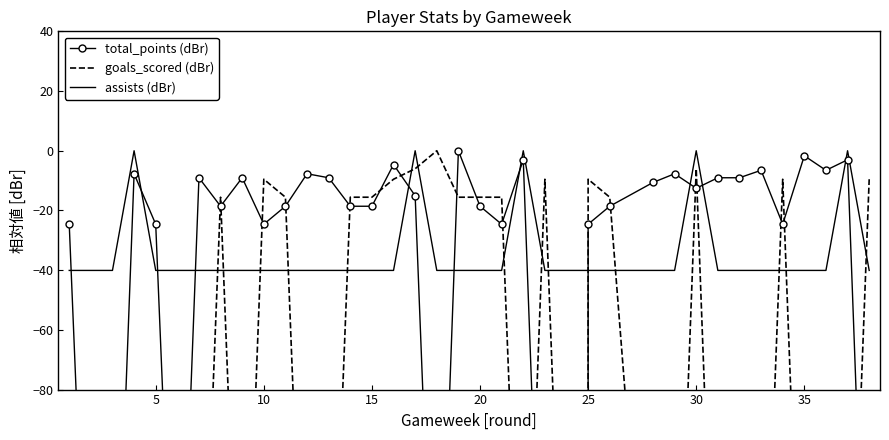

In goals_scored (dBr), how many points are lower than both neighbors (excluding endpoints)?

2